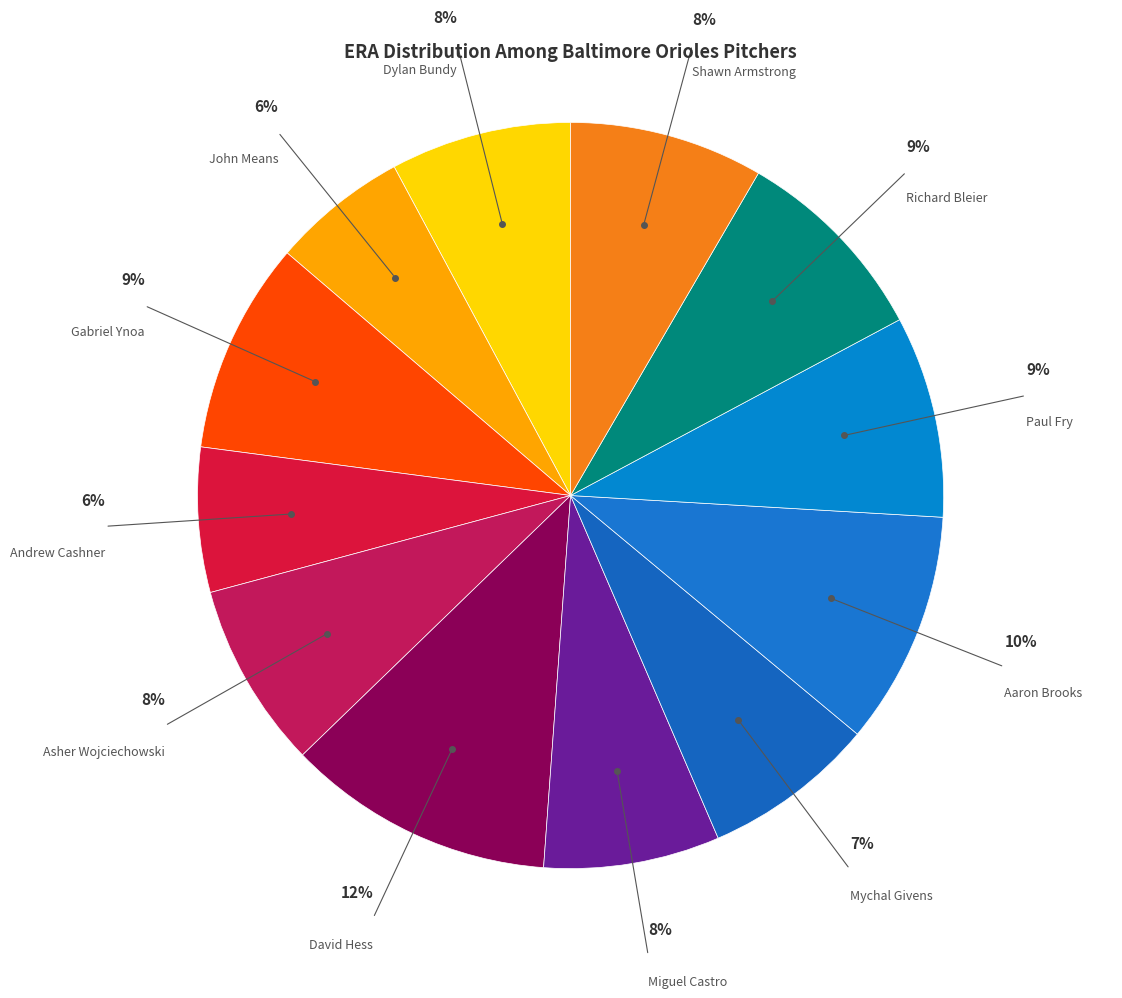

Which category has the smallest portion of the pie?

John Means